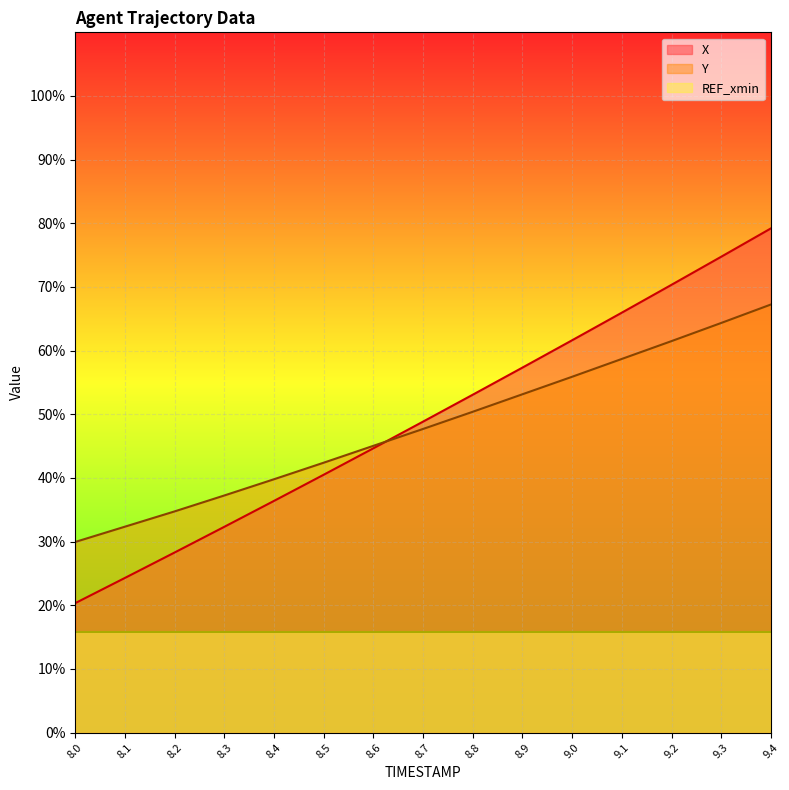

True or false: Y has more than 2 interior local peaks.

False